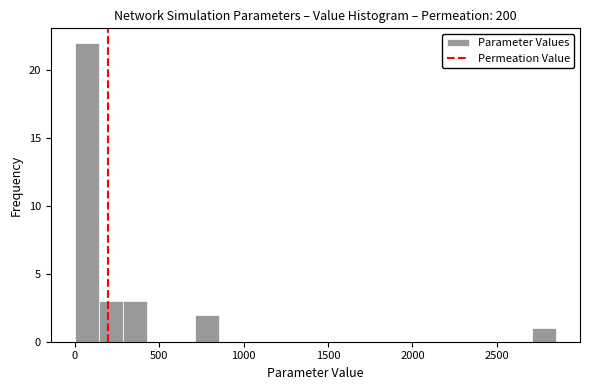

Around what value on the x-axis is the tallest bar? Give the approximate position of its centre, as read against the axis.

50